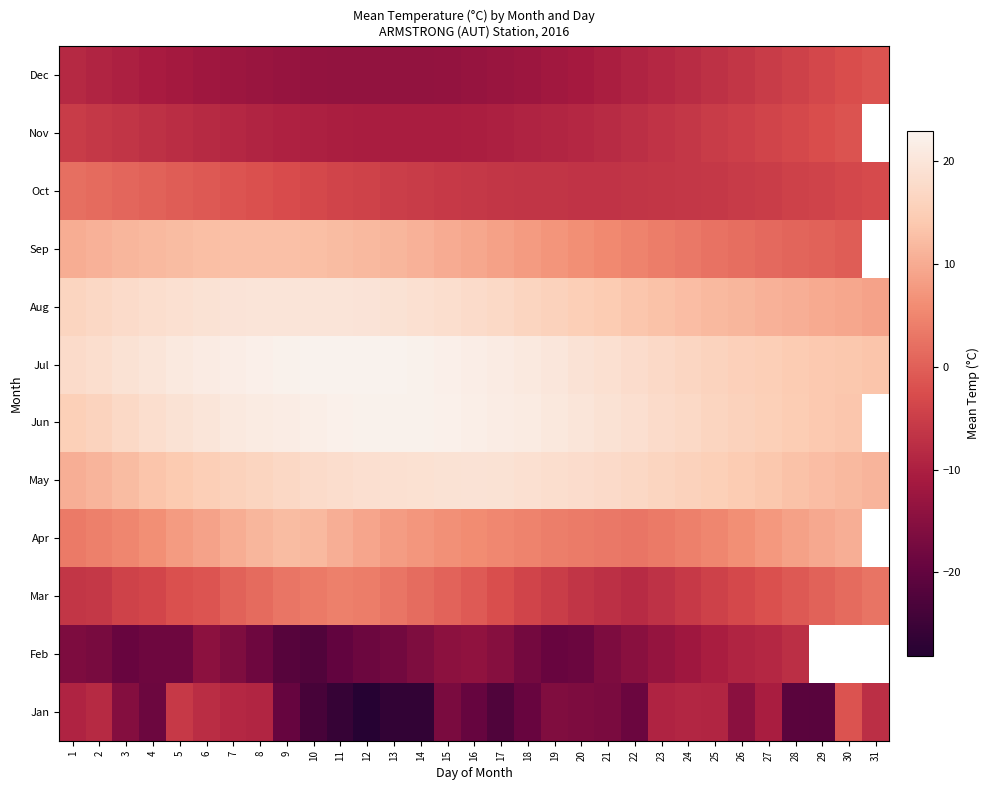

List the series in order of their peak value, highest first.

Jul, Jun, Aug, May, Sep, Apr, Mar, Oct, Jan, Dec, Nov, Feb